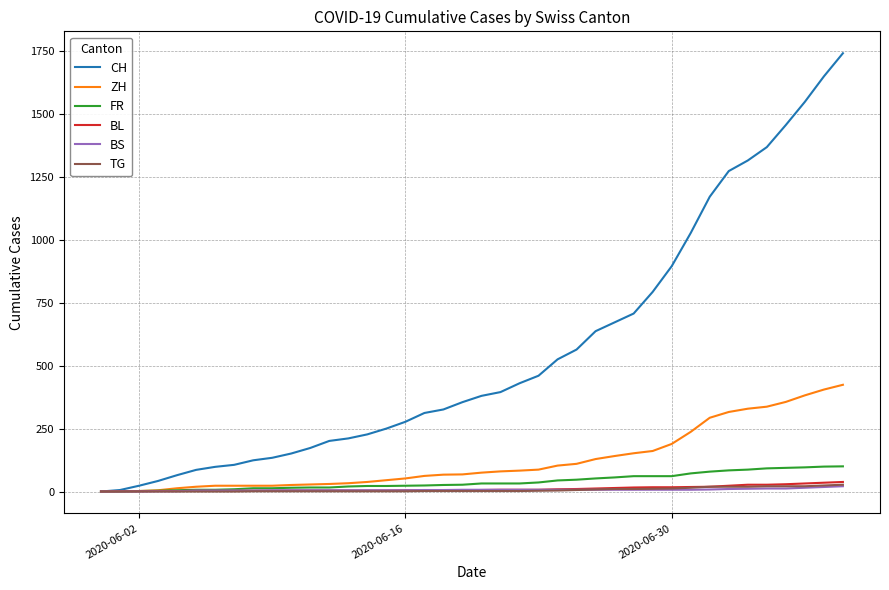

Is this an area chart (filled region under the line)?

No